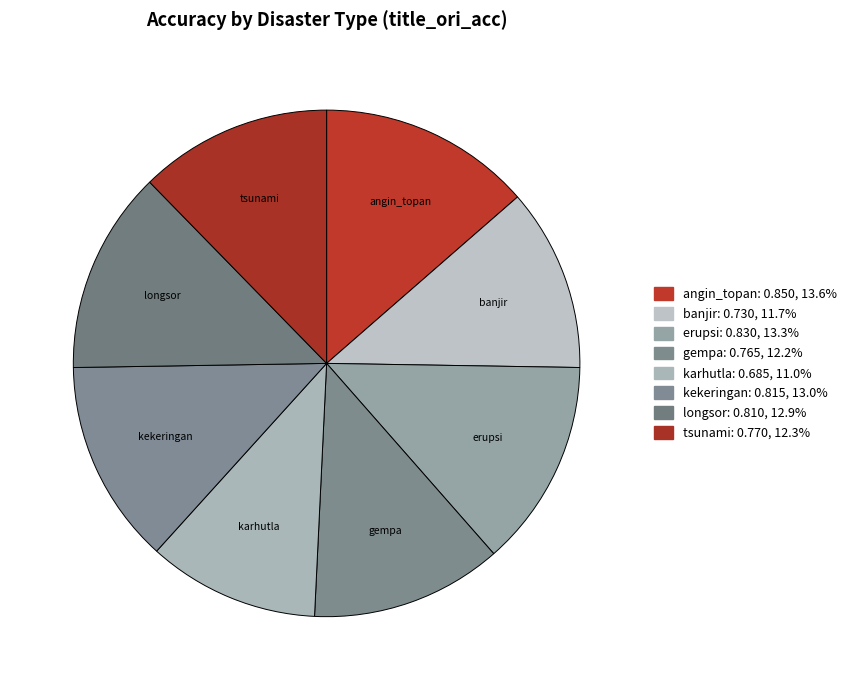

What is the largest slice in the pie chart?

angin_topan